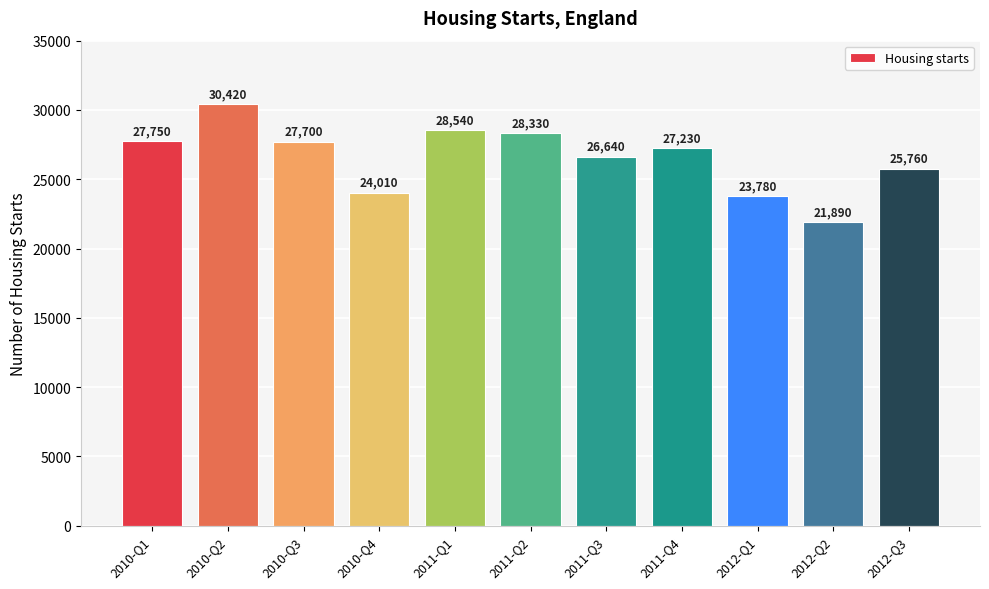

What is the change in value from 2010-Q2 to 2012-Q2?

-8530